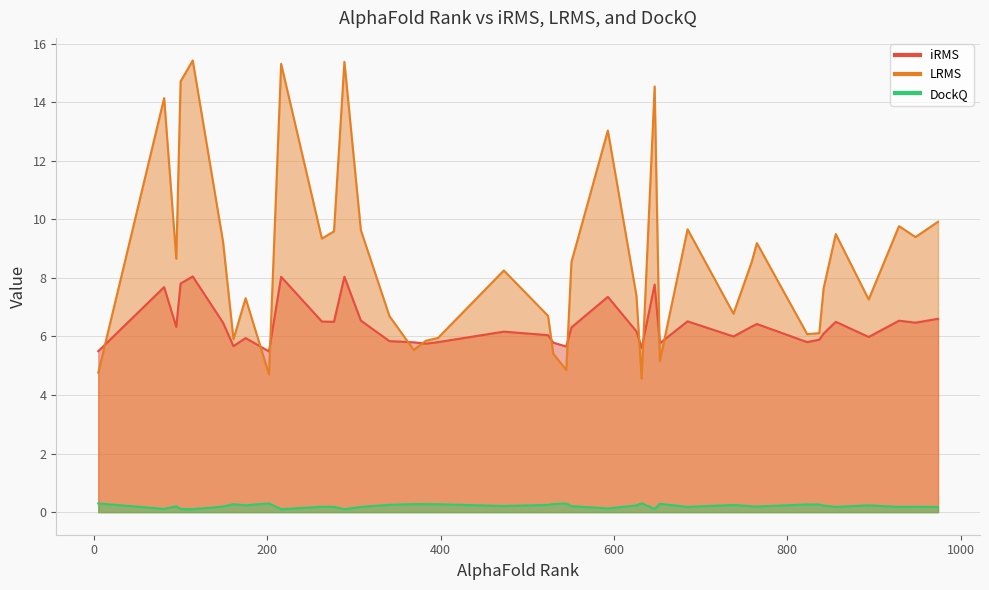

Rank the series at 653 from lowest to highest value.

DockQ, LRMS, iRMS